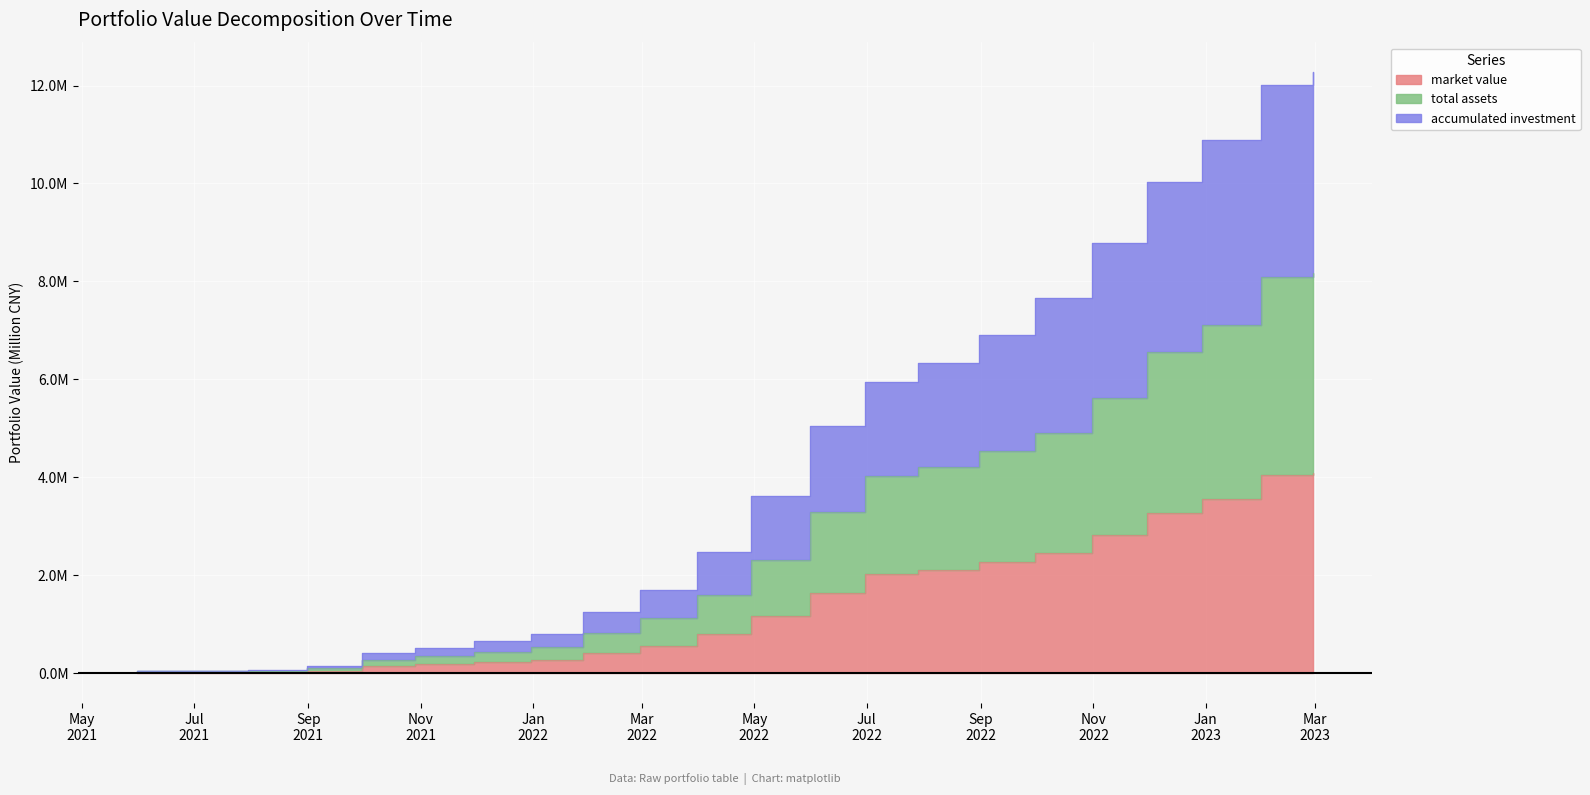

Which has a higher value, 2021-08-31 or 2021-09-30?

2021-09-30